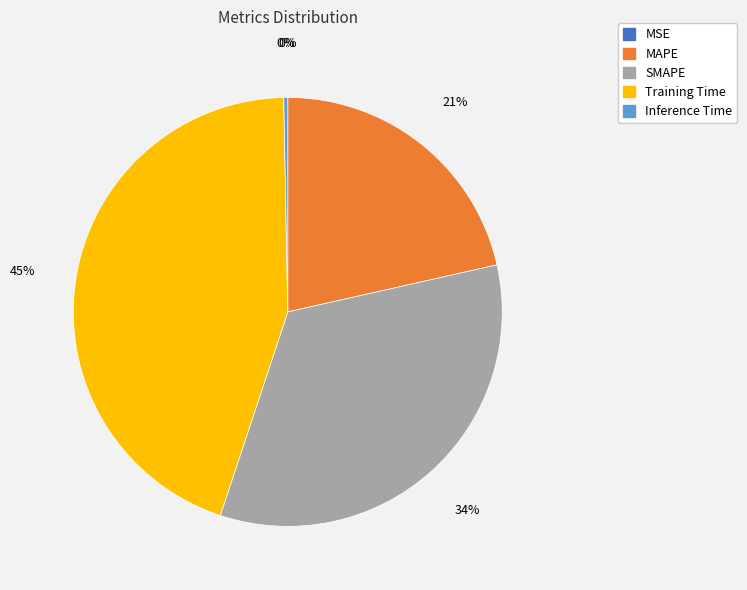

Combined, do Training Time and Inference Time account for over 50%?

No